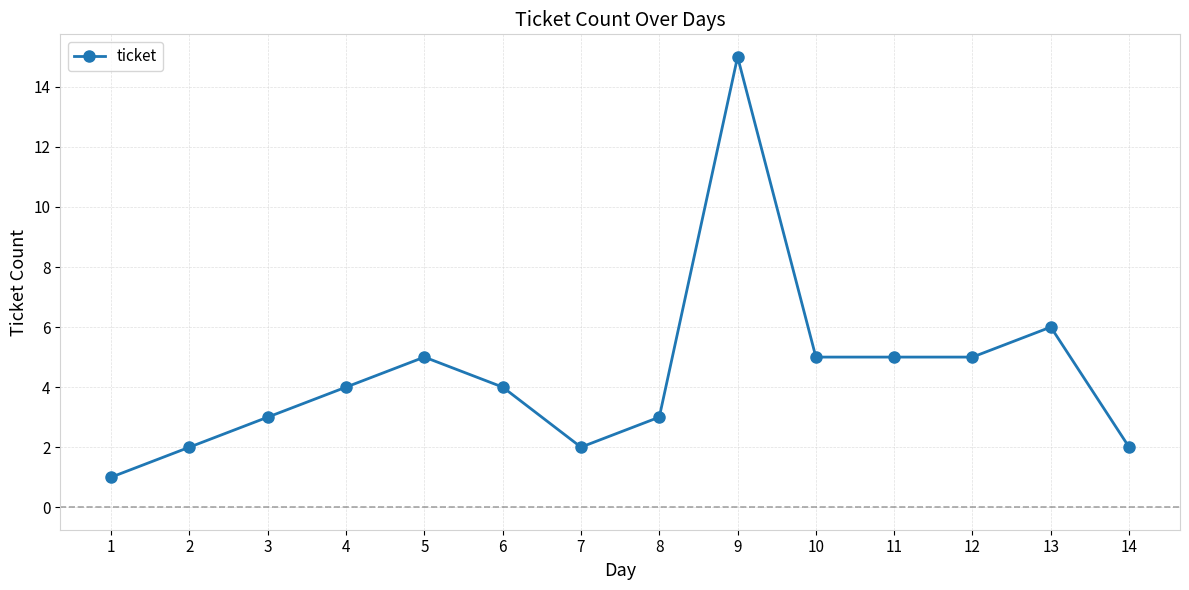

What is the sum of all values?

62